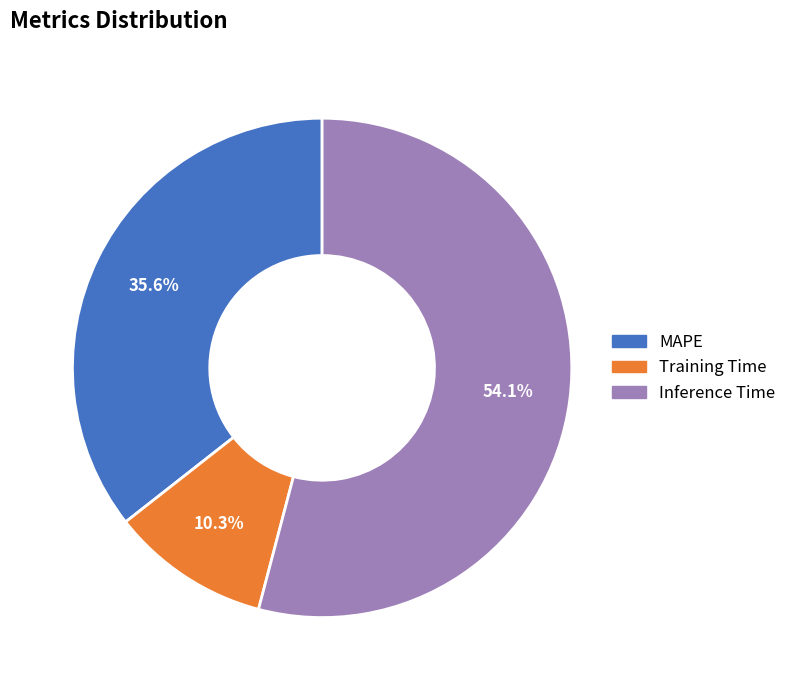

To the nearest percent, what percentage of the pie is MAPE?

36%